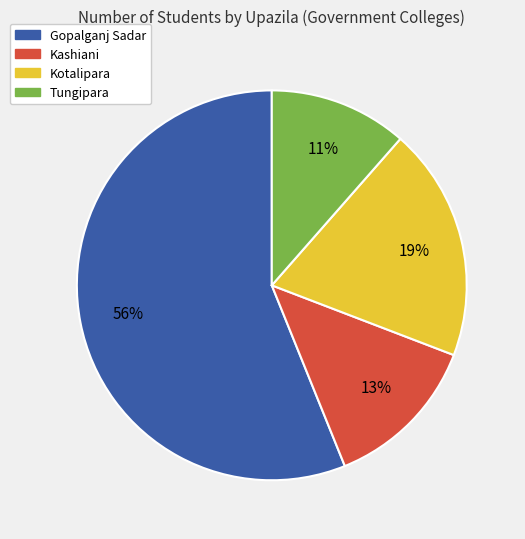

Is it true that Gopalganj Sadar is 67% of the pie?

False